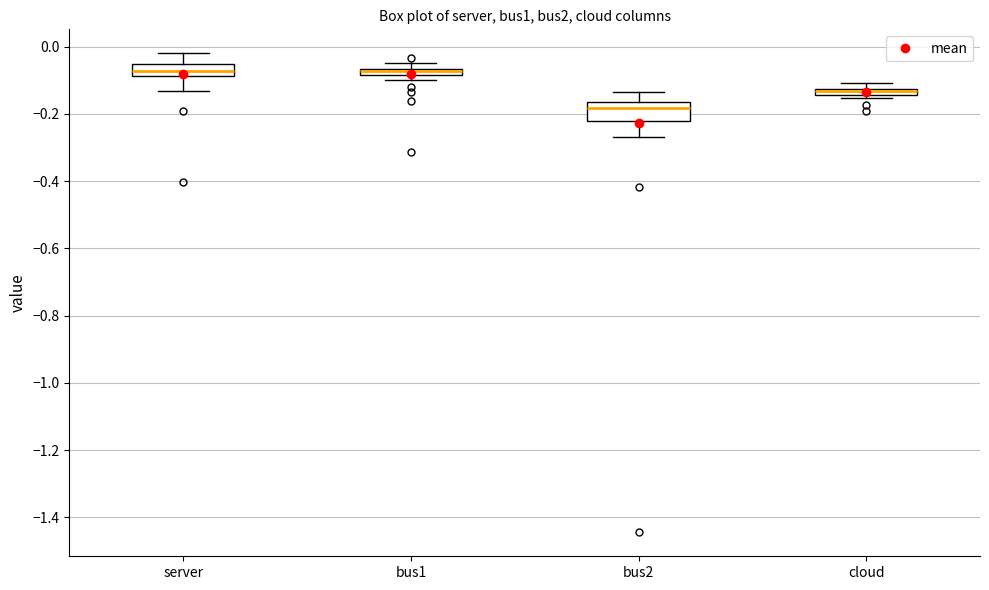

Where does the upper whisker of the box for bus2 end on the y-axis? The values are not printed on the chart, so give them approximately, as read against the axis.

-0.14